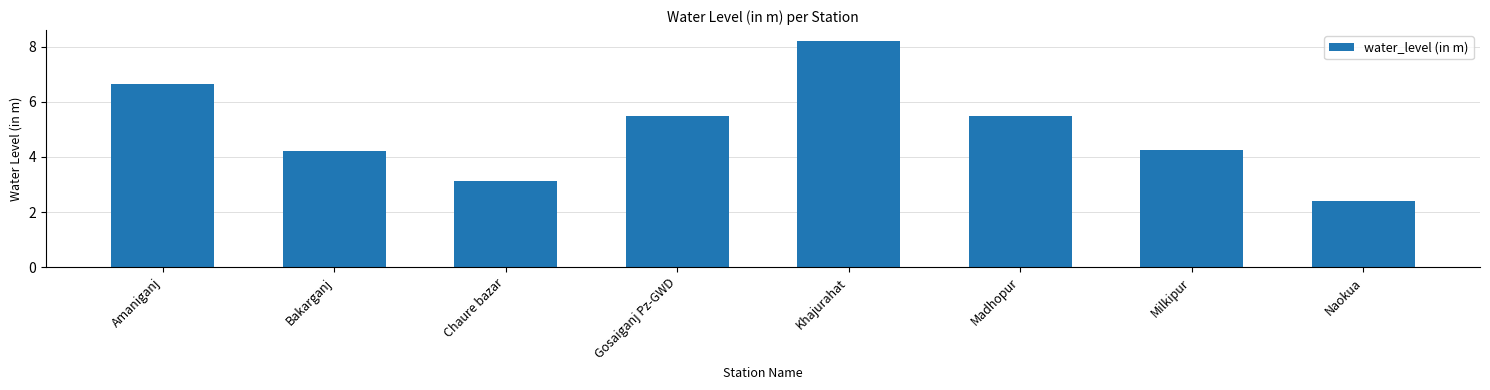

What is the difference between the maximum and minimum values?

5.8